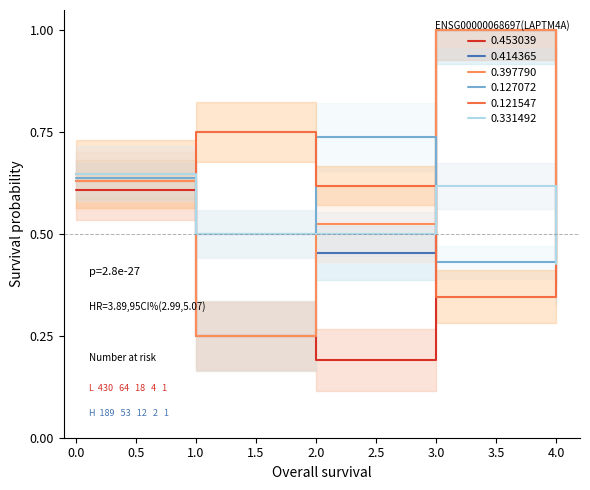

List the labels in order of 0.397790 value, smallest first.

1, 4, 2, 0, 3